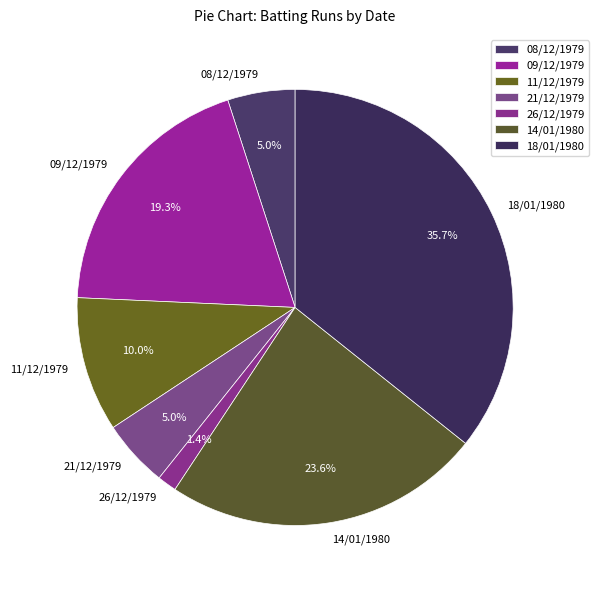

Combined, do 26/12/1979 and 14/01/1980 account for over 50%?

No